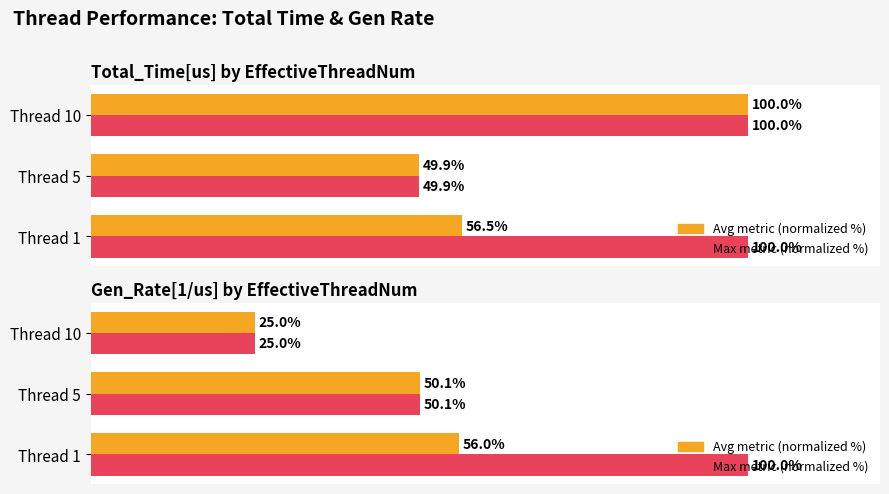

How many data points in Max metric (normalized %) are above 50?

2